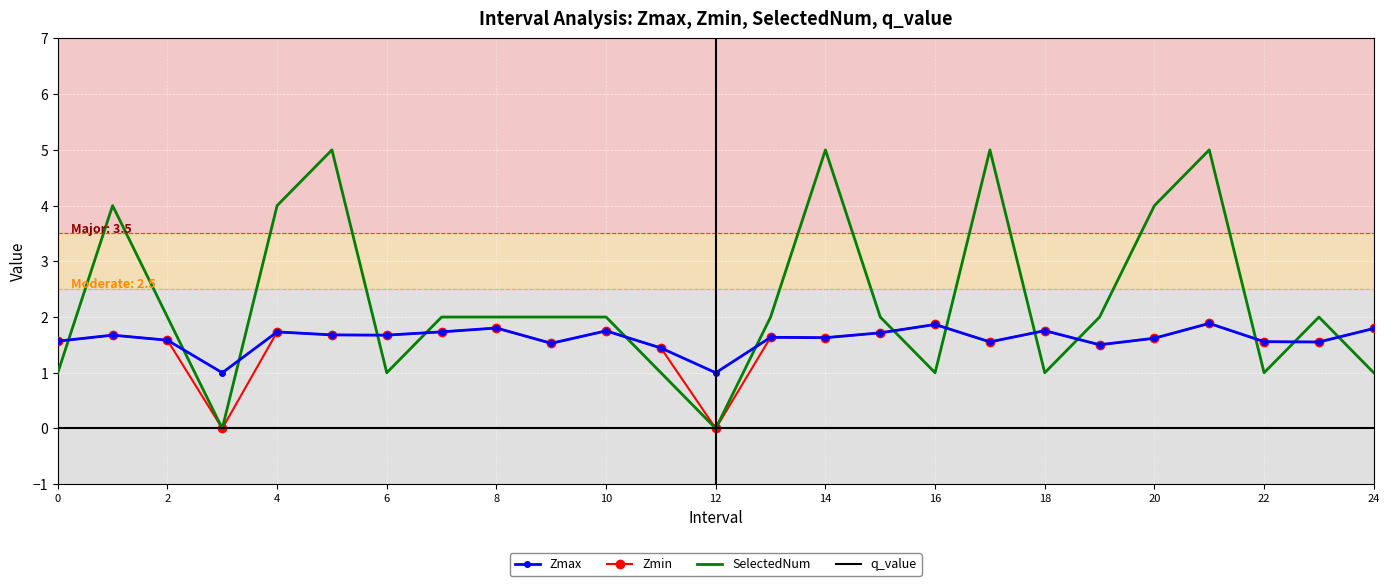

Which series has the largest range (max minus min)?

SelectedNum